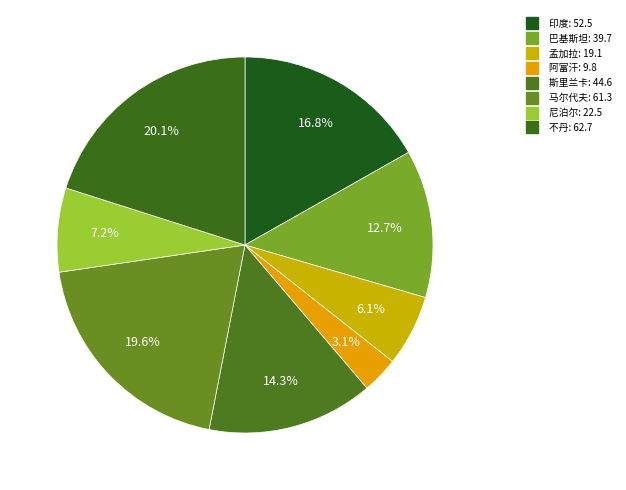

Is 马尔代夫 the majority of the pie?

No